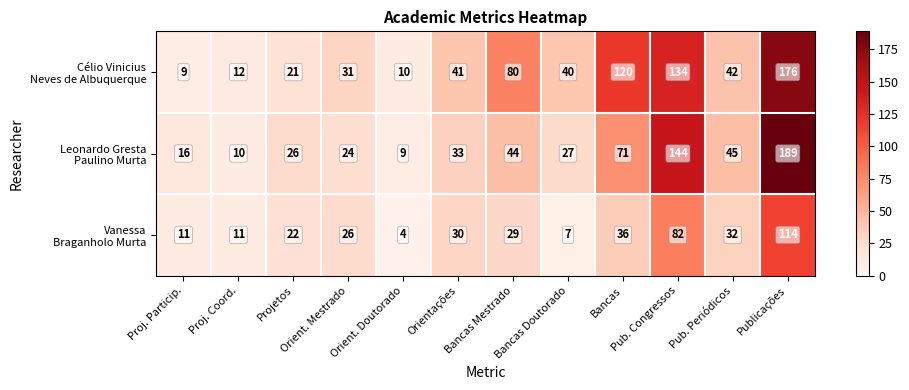

What is the spread (max minus min) of values at Proj. Particip.?

7